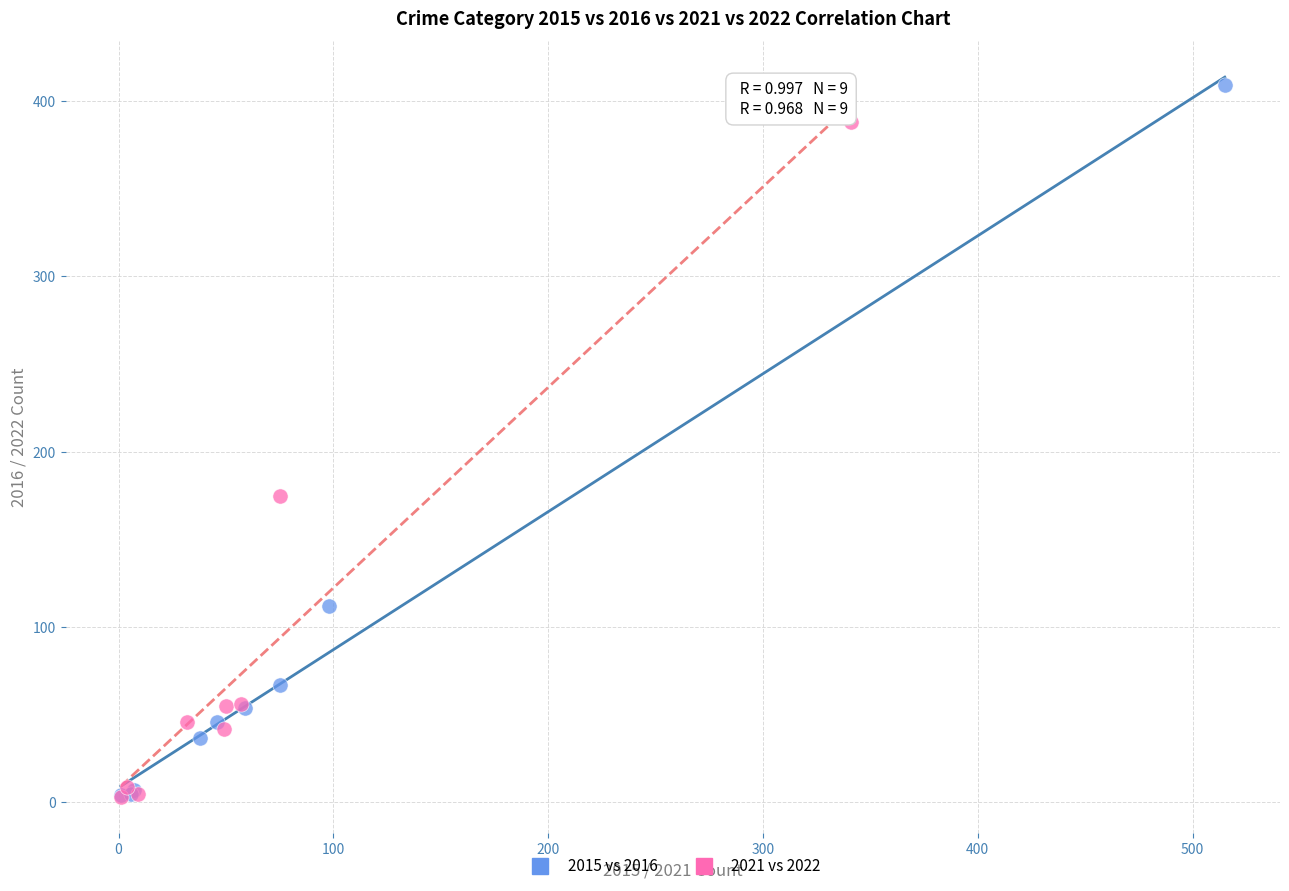

Which series reaches the maximum Y coordinate?

2015 vs 2016